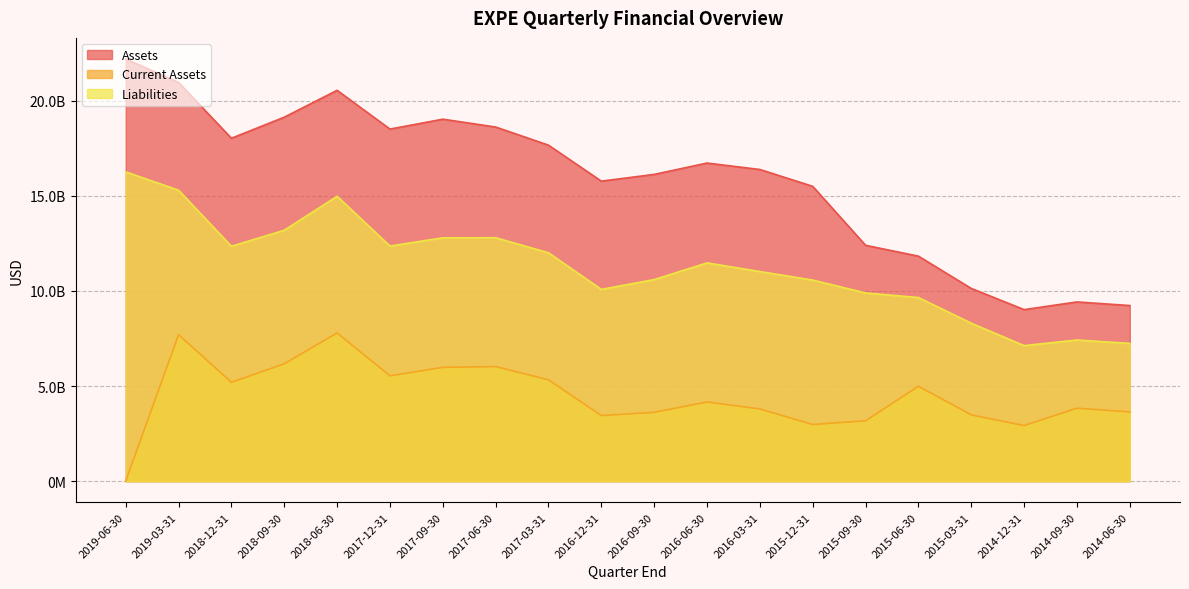

True or false: Current Assets and Liabilities intersect in this chart.

False